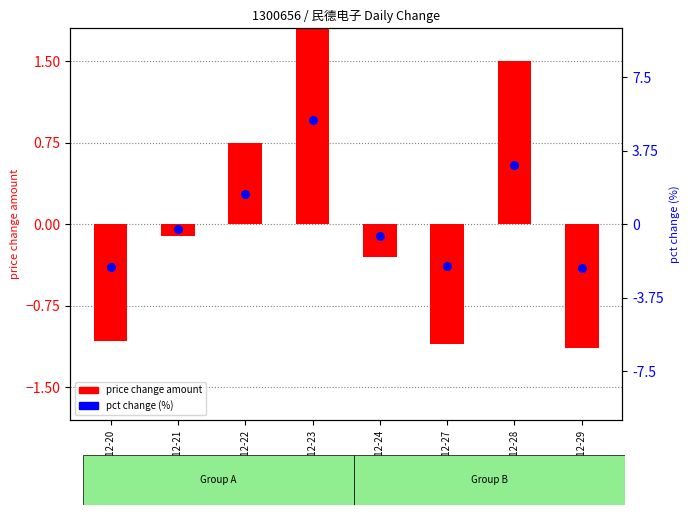

At how many categories does at least one series exceed 4?

1